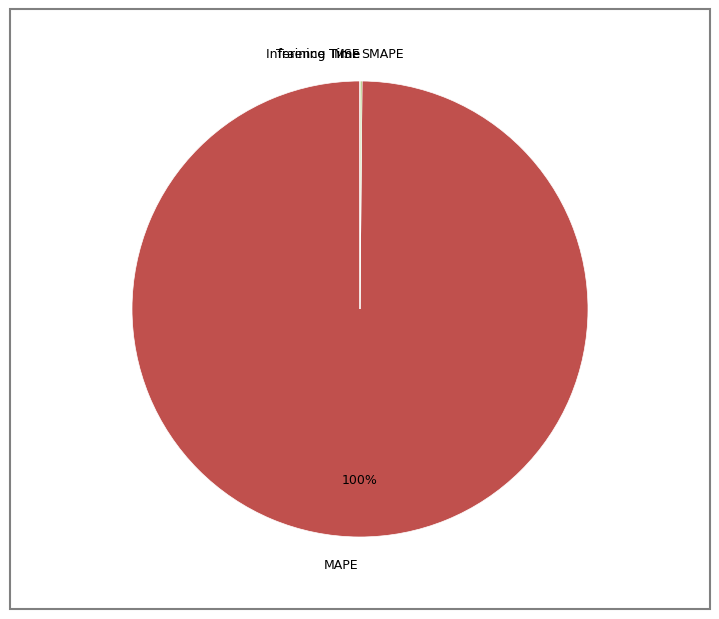

To the nearest percent, what is the difference between the largest and smallest slice percentages?

100%